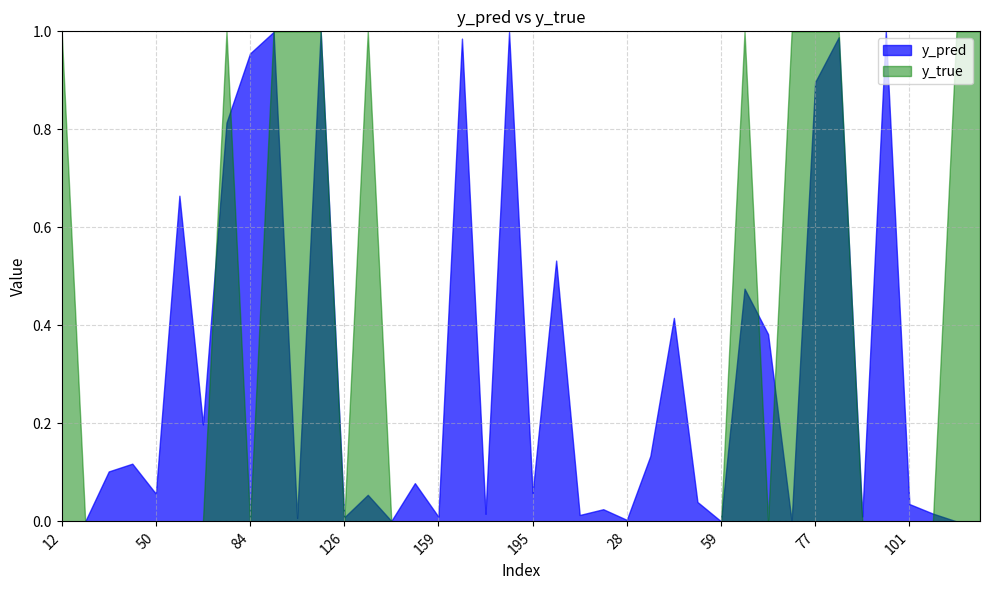

What are all the series names shown in the legend?

y_pred, y_true